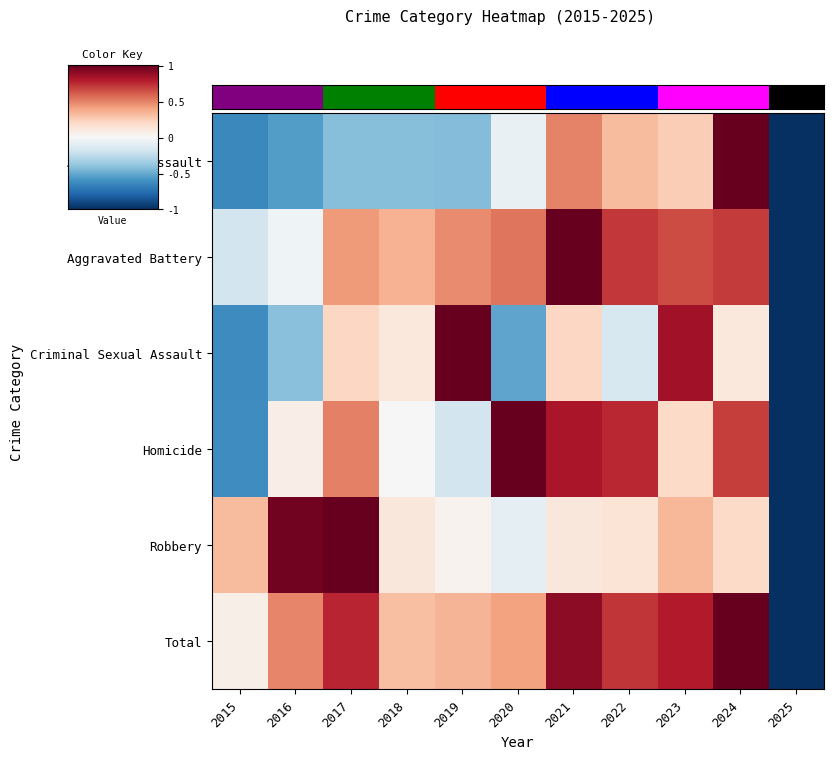

Which has a higher value, 2025 or 2024?

2024